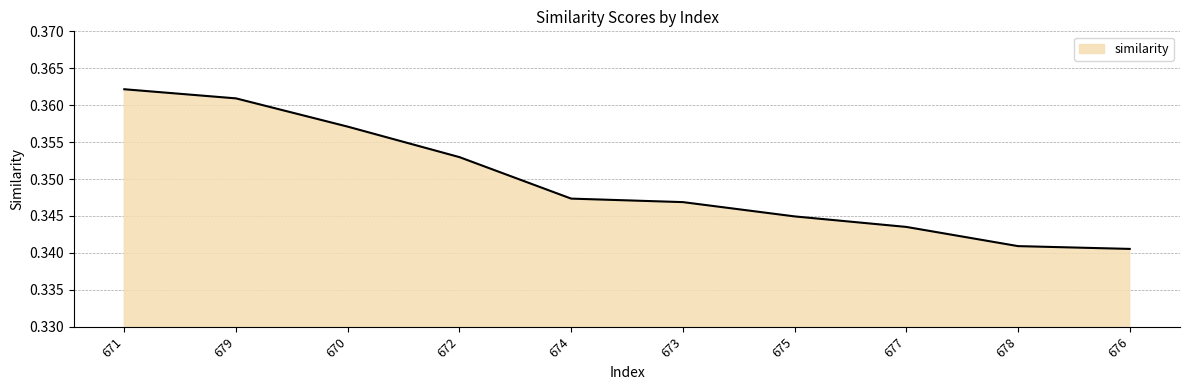

What position from the left is 674?

5